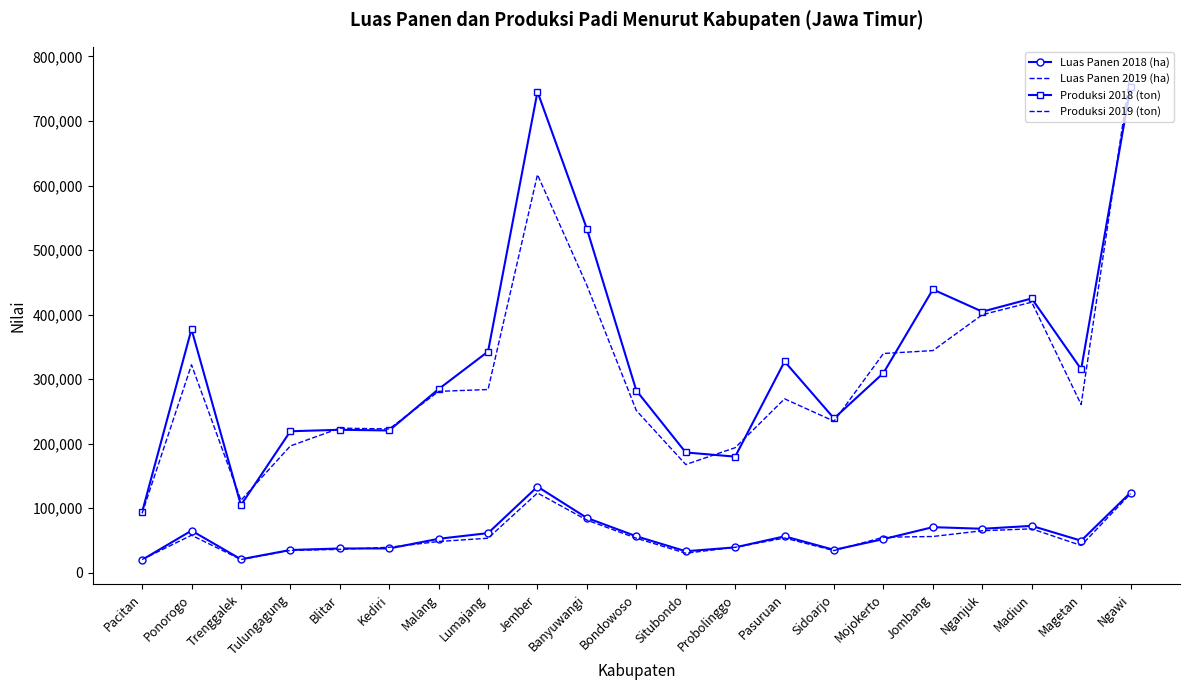

Is it true that Luas Panen 2018 (ha) equals 37579.0 at Blitar?

True